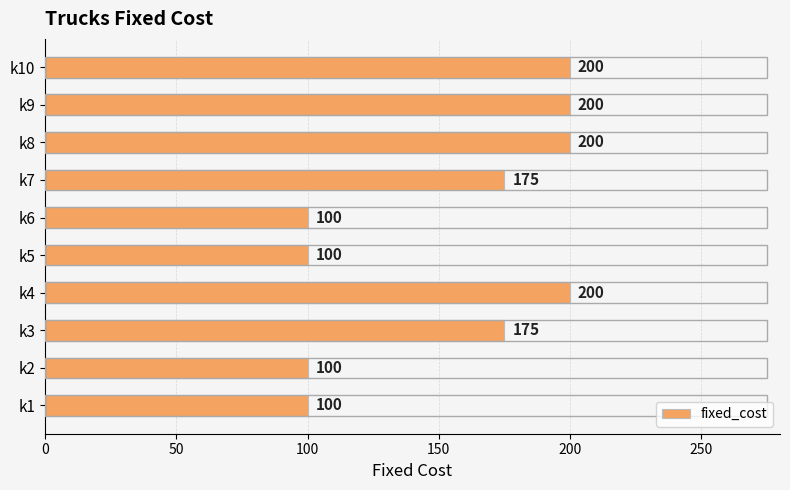

What is the difference between the second highest and minimum values?

100